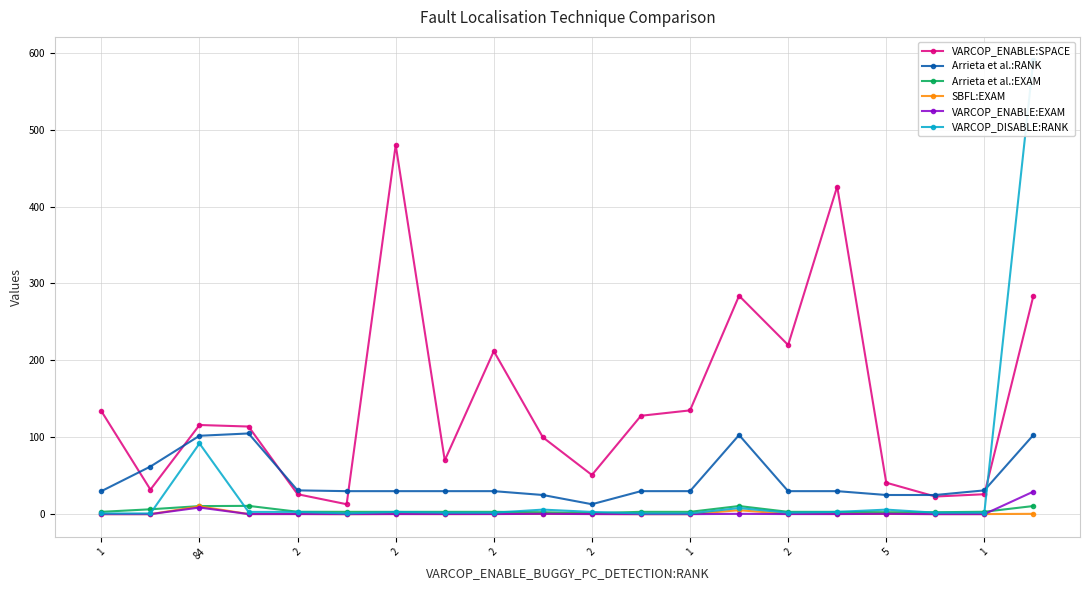

At which category does Arrieta et al.:EXAM reach its first local valley?

2